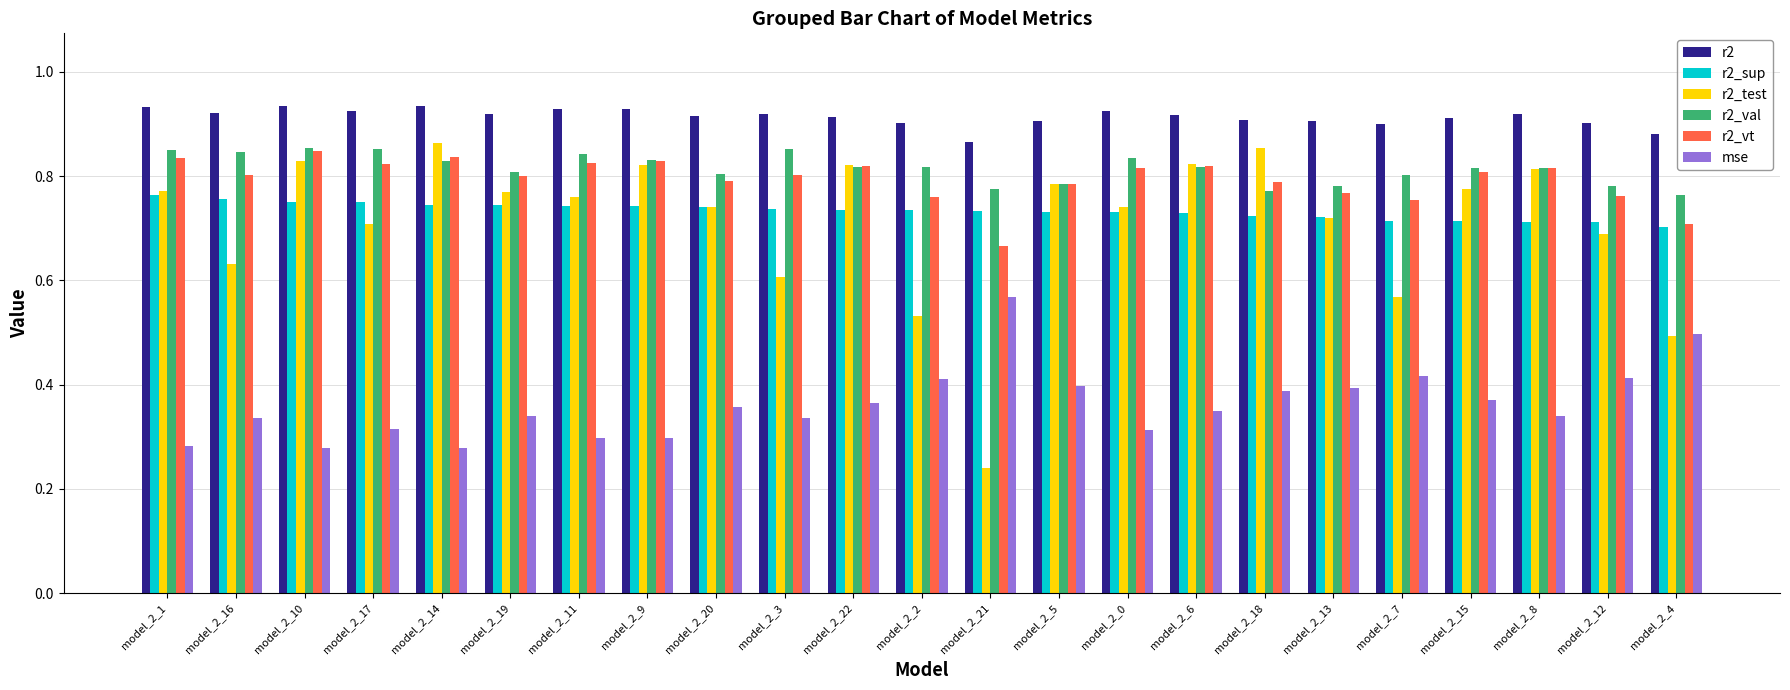

What is the total value across all series at model_2_14?

4.5